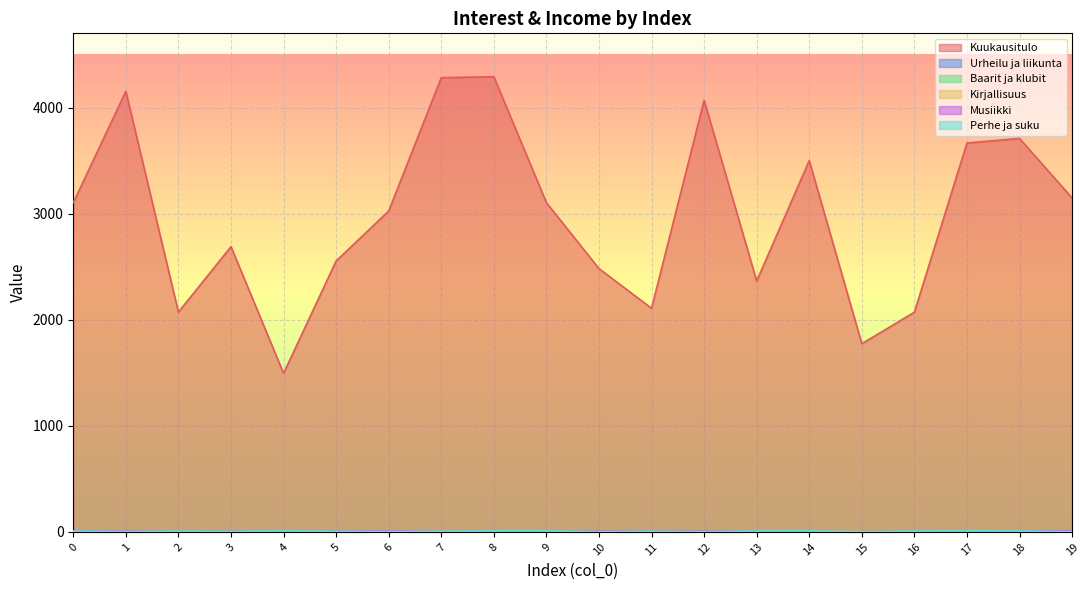

Where do Musiikki and Perhe ja suku first cross each other?

1 and 2